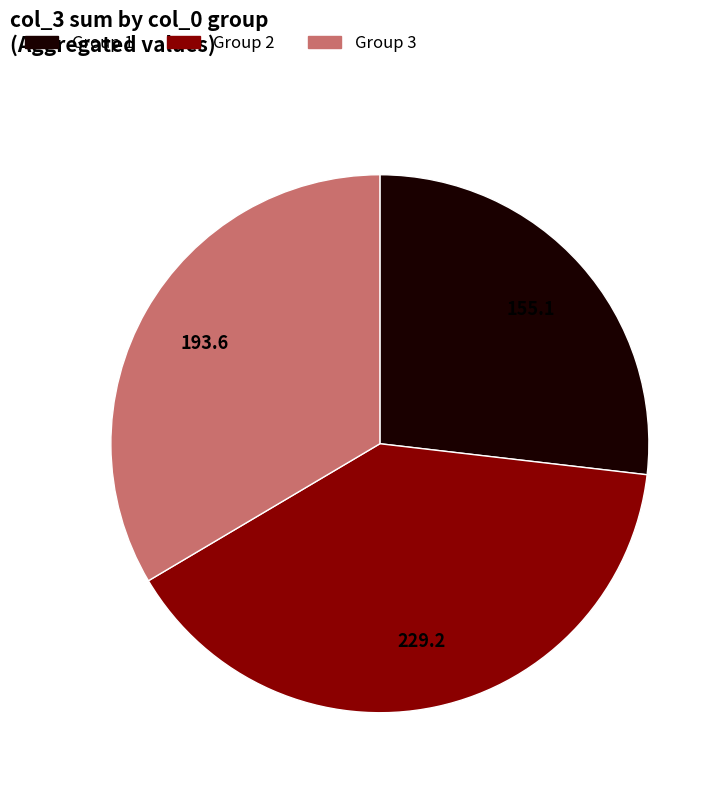

Is Group 3 the majority of the pie?

No